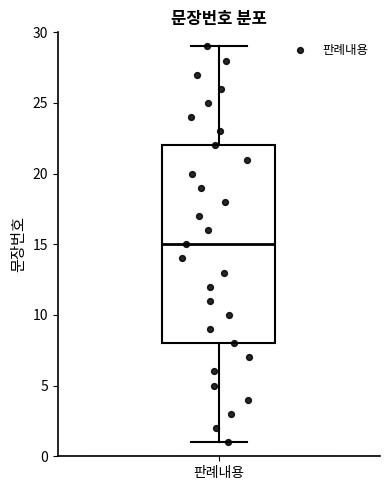

Read this box plot against the y-axis: the position of the median line, the range covered by the box, and the ends of both whiskers. The values are not printed on the chart, so give them approximately, as read against the axis.

median 15, box 8 to 22, whiskers 1 to 29